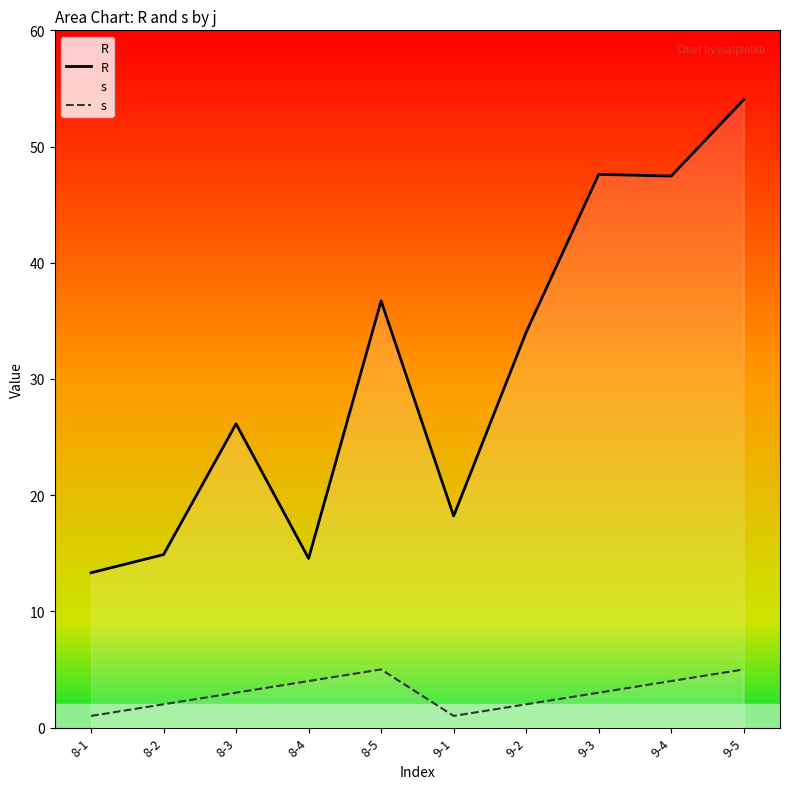

What position from the right is 9-2?

4